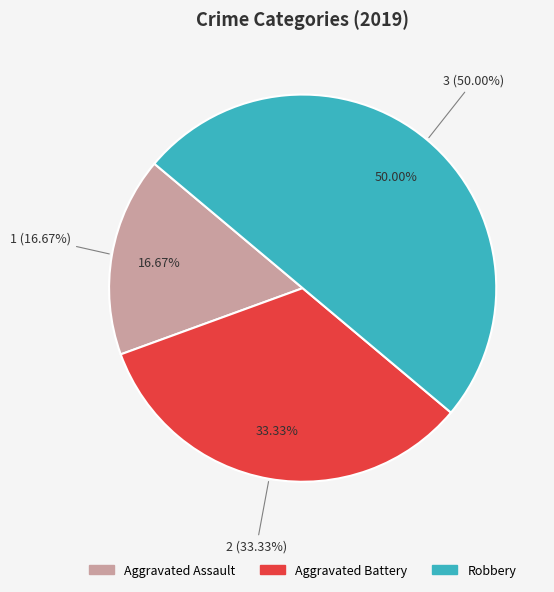

Count the number of slices in the pie.

3